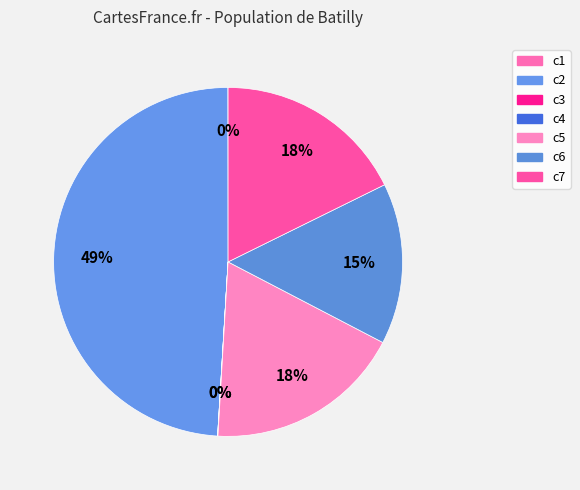

What is the ratio of the value at c2 to the value at c6?

3.3